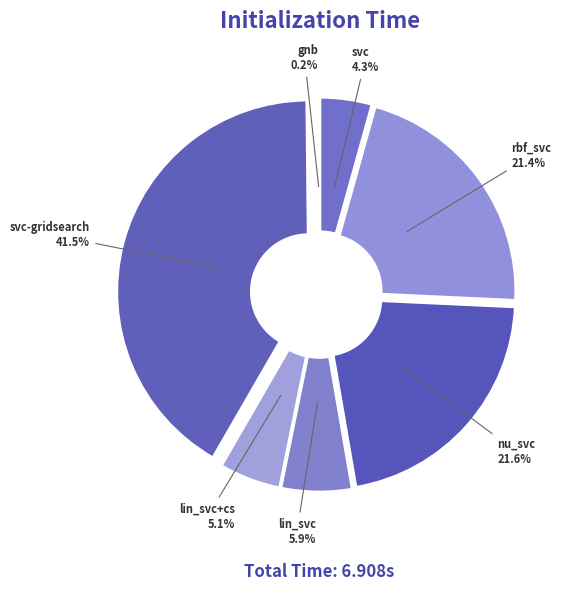

The gnb slice represents 0% of the pie. True or false?

True